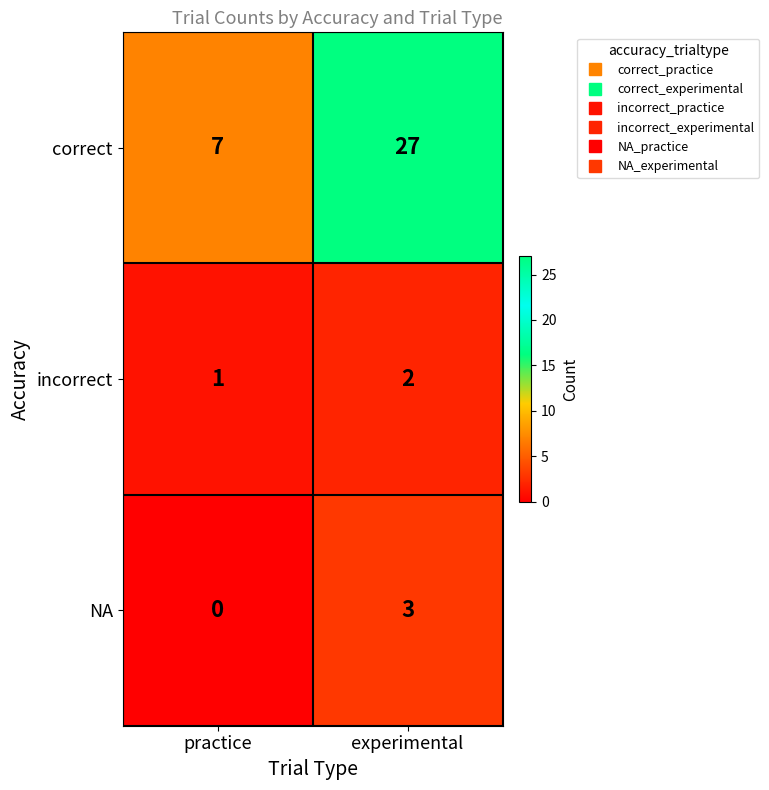

Count the number of categories in the chart.

2